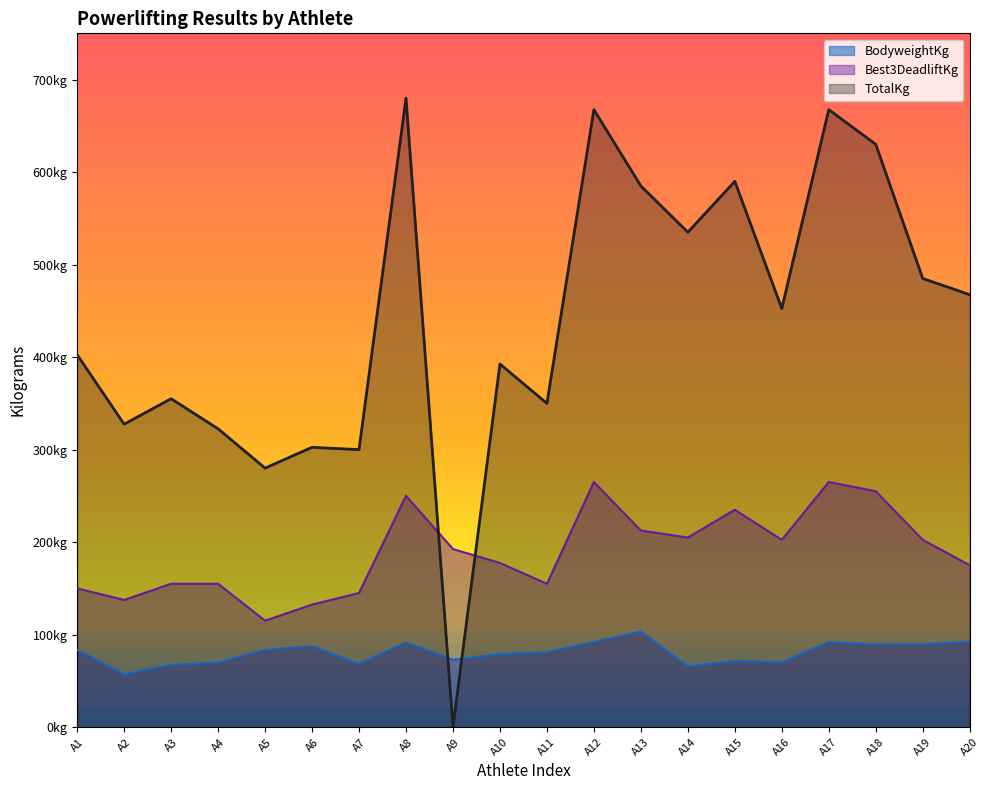

True or false: BodyweightKg and Best3DeadliftKg cross at least once.

False